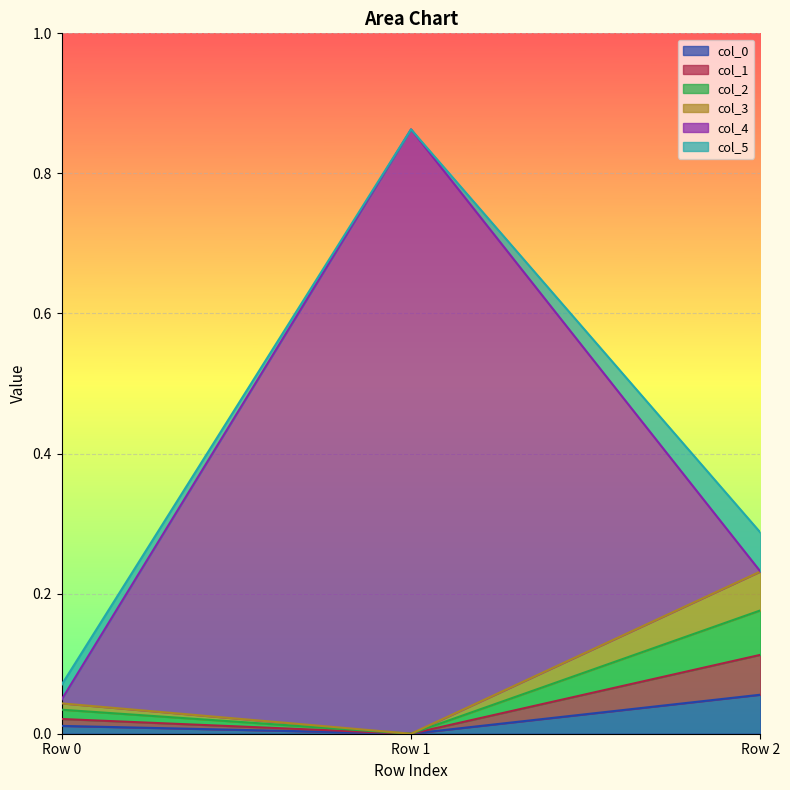

At which category is the sum across all series the highest?

Row 1